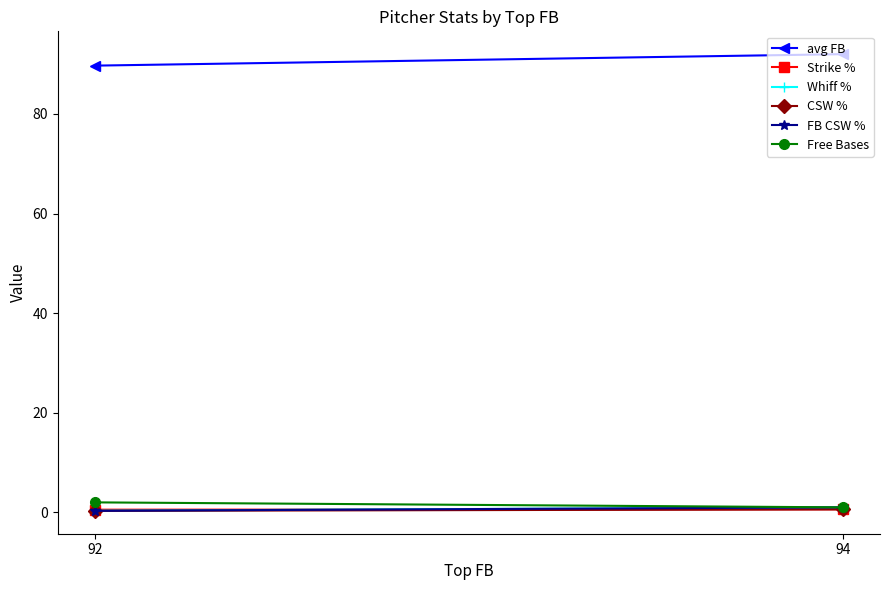

How many series are shown in this chart?

6